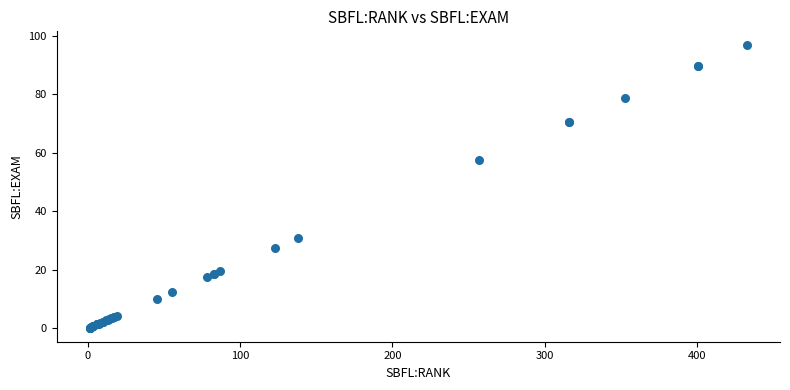

What Y value in the scatter plot is closest to 48?

57.4